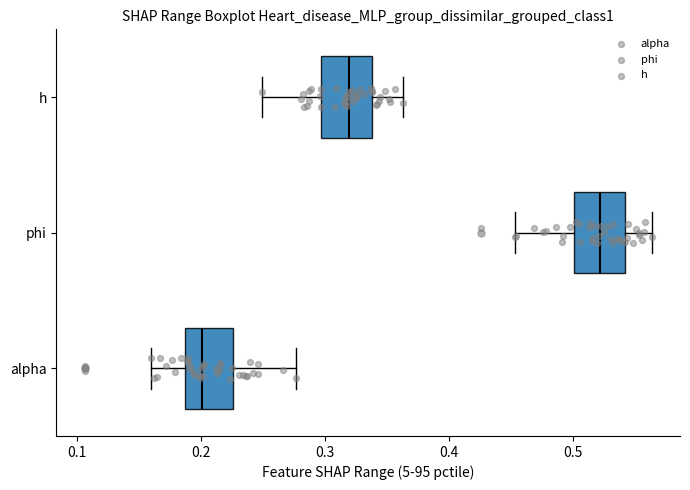

Which box has the furthest to the left median line?

alpha